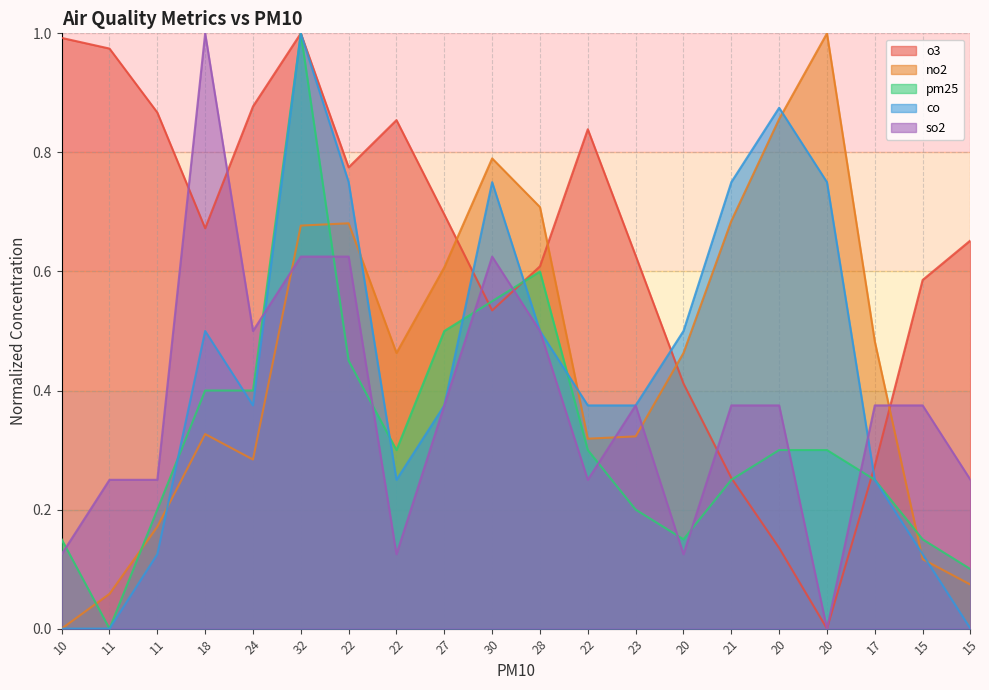

How many categories are shown in the chart?

20